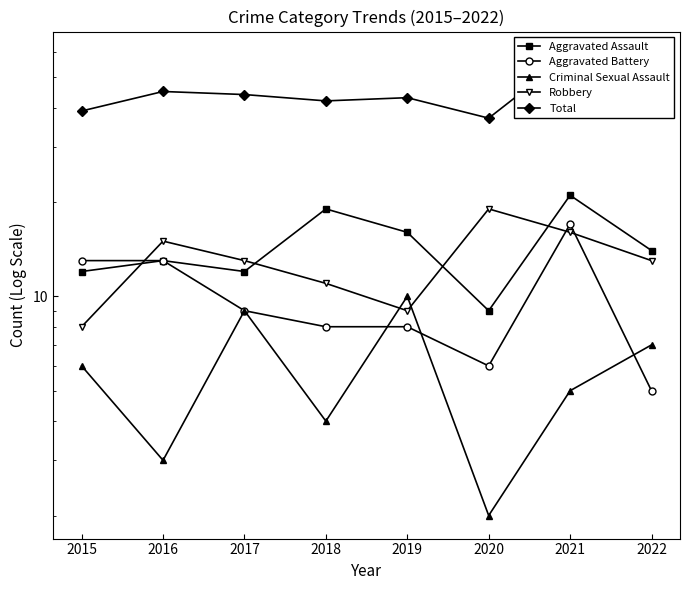

Reading right to left, list all the values displayed in this chart.

Aggravated Assault: 14	21	9	16	19	12	13	12
Aggravated Battery: 5	17	6	8	8	9	13	13
Criminal Sexual Assault: 7	5	2	10	4	9	3	6
Robbery: 13	16	19	9	11	13	15	8
Total: 39	59	37	43	42	44	45	39